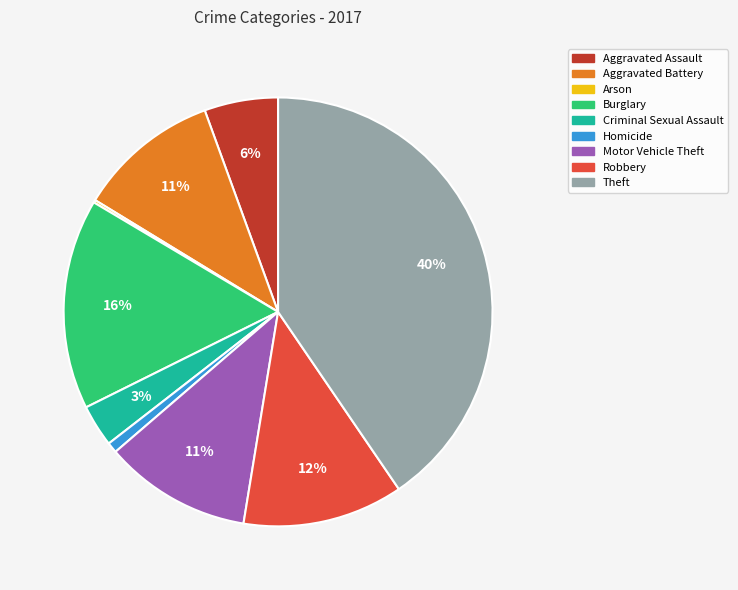

Is there a majority slice in this chart?

No